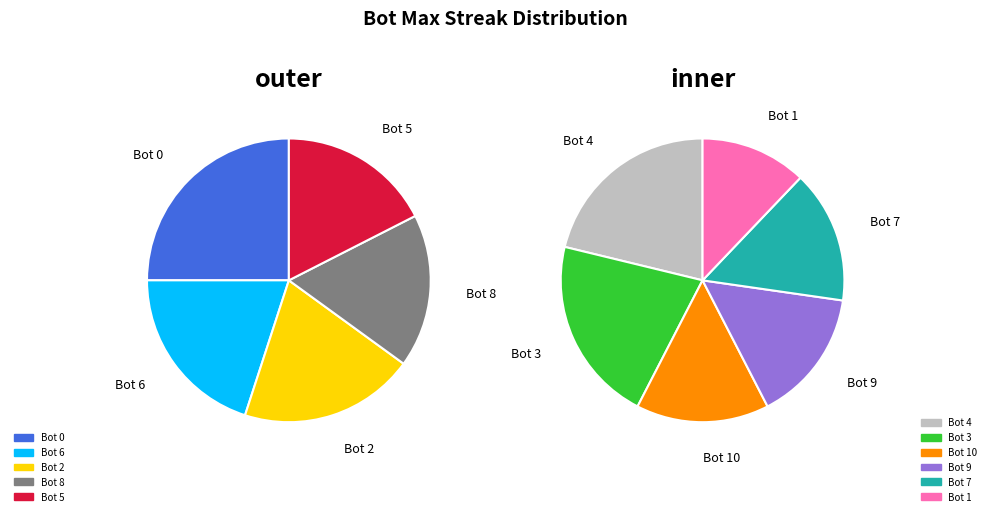

What is the ratio of the value at Bot 9 to the value at Bot 8?

0.7